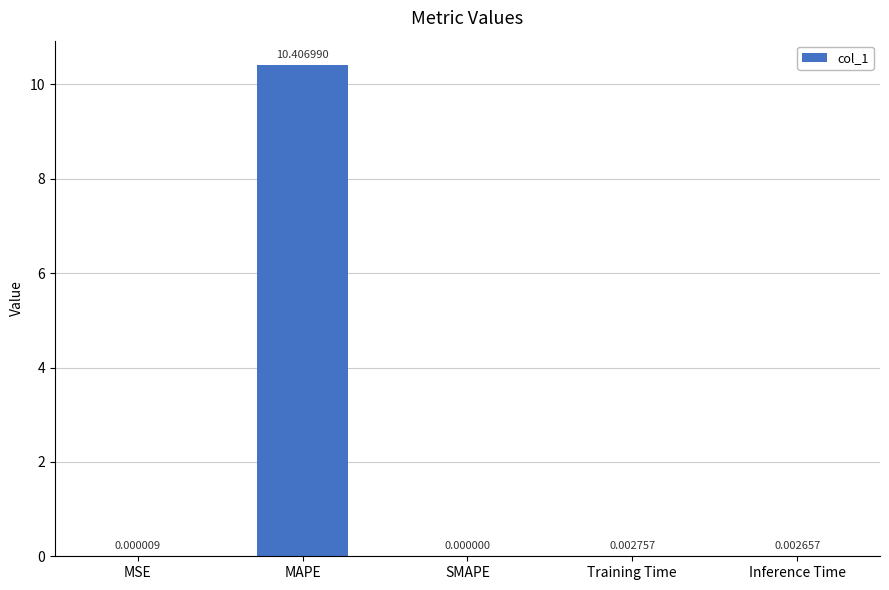

Where is the data nearest to the value 5?

Training Time